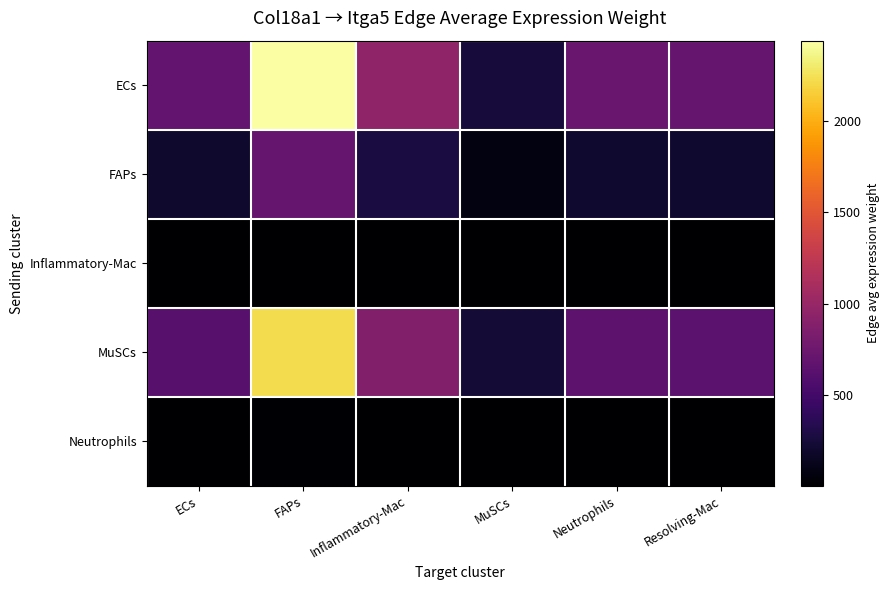

What is the minimum value shown in the chart?

0.6